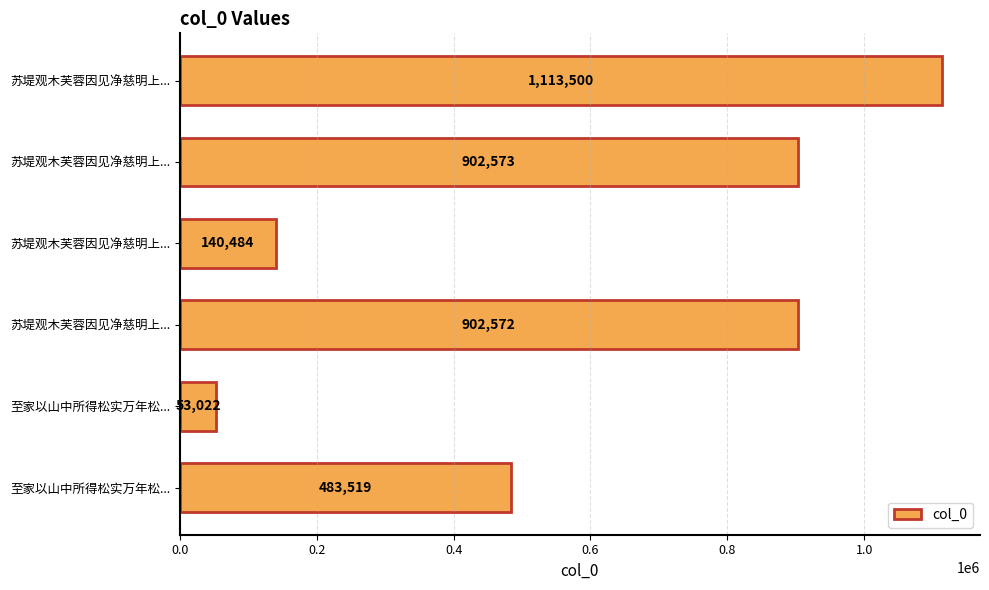

Does the chart contain any negative values?

No